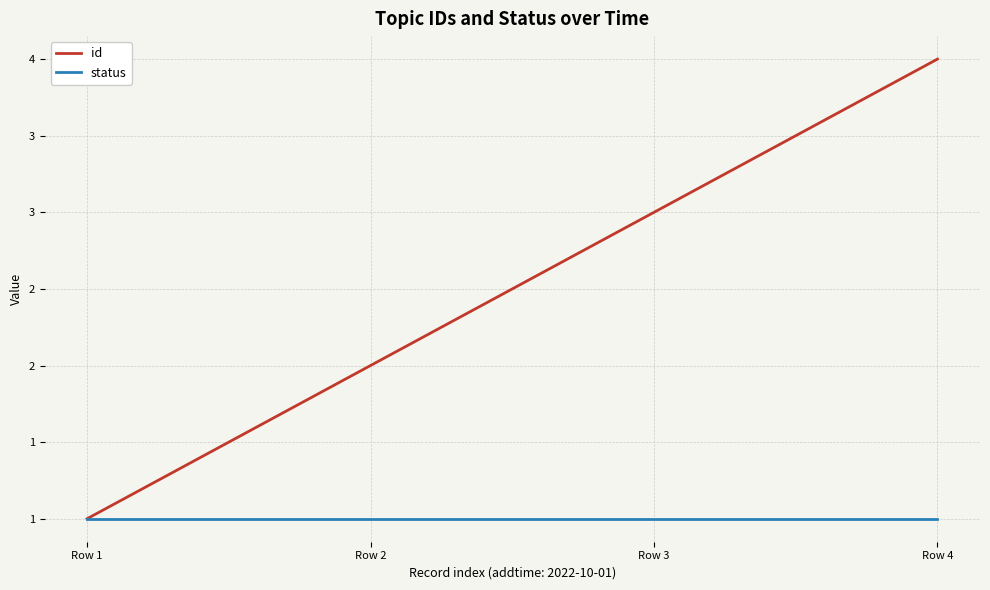

True or false: status and id intersect in this chart.

False